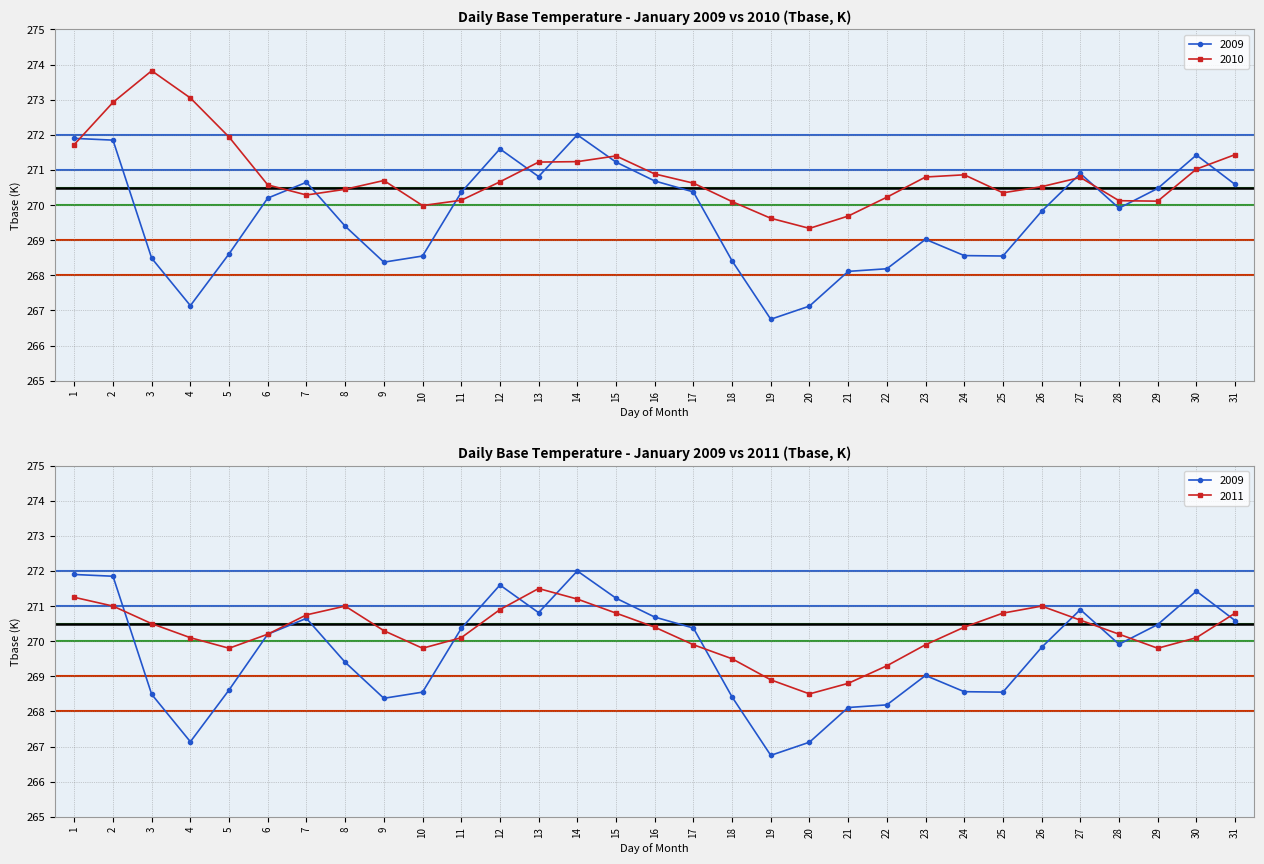

What is the difference between the second highest and minimum values in the 2009 series?

5.1